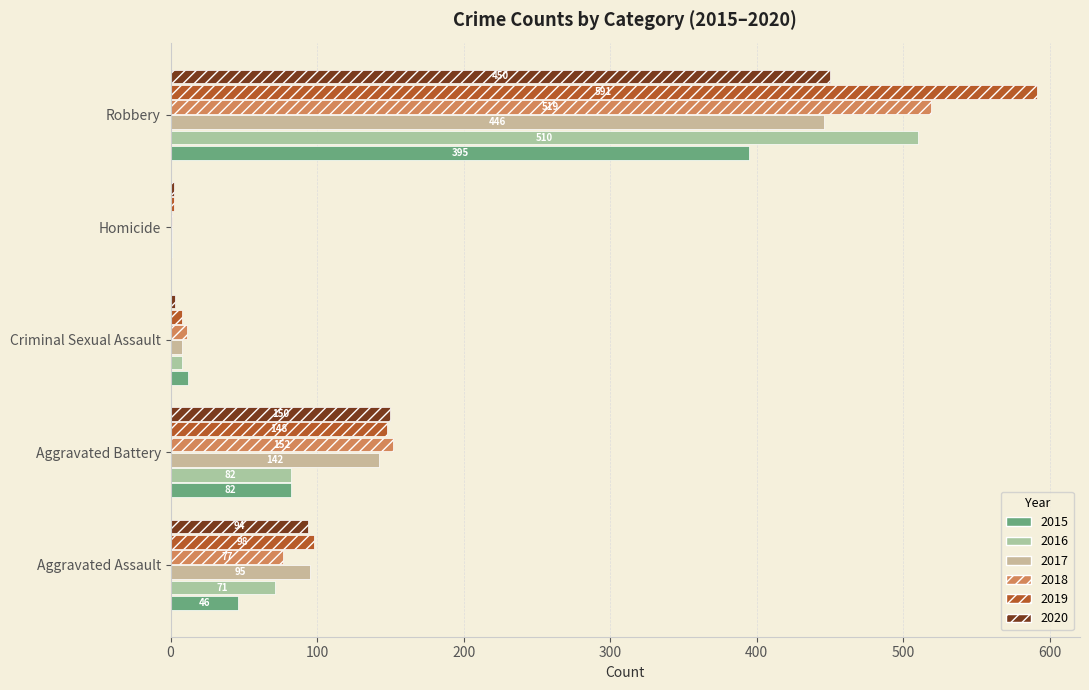

Rank the series at Criminal Sexual Assault from lowest to highest value.

2020, 2016, 2017, 2019, 2018, 2015